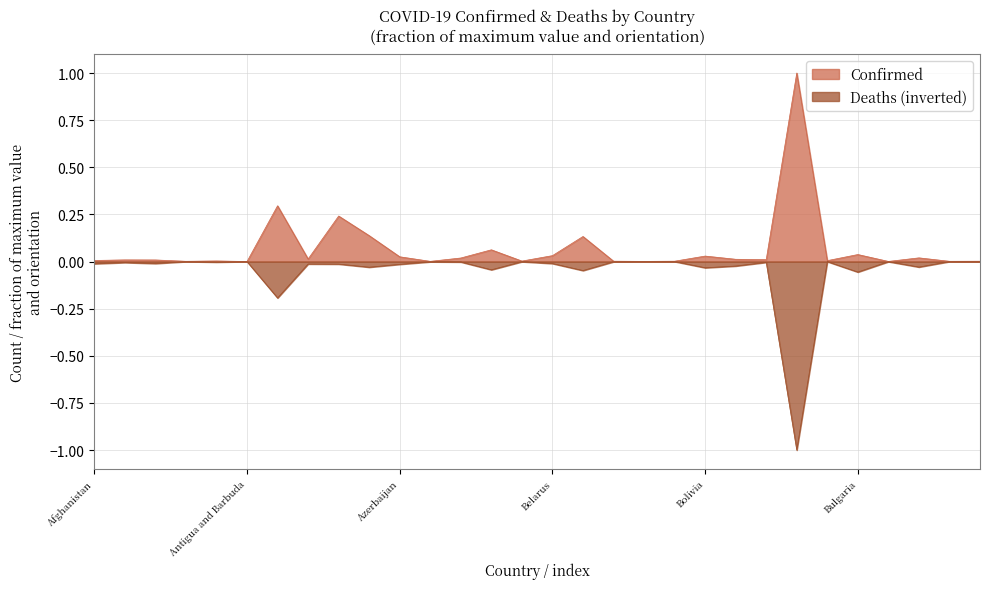

How many lines are shown in the chart?

2